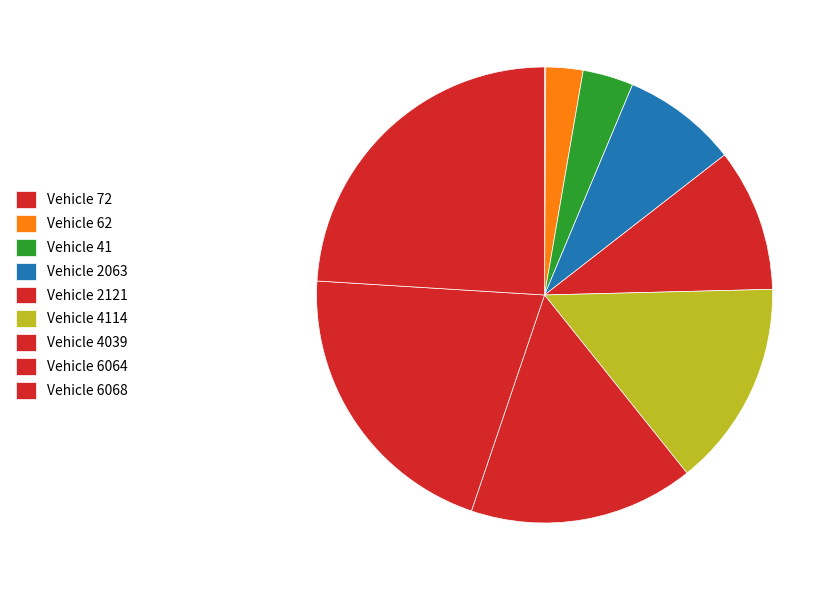

Is there a majority slice in this chart?

No